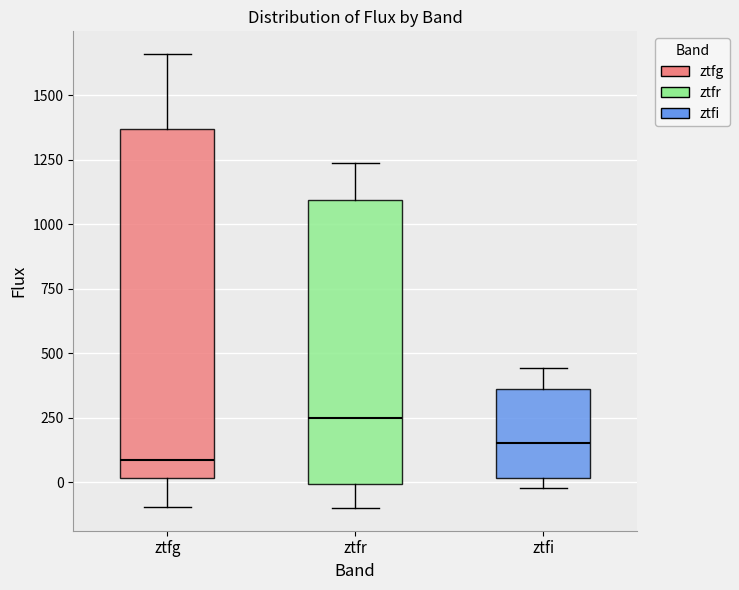

Reading left to right, read every box against the y-axis: the position of its median line, the range the box covers, and the ends of its whiskers. The values are not printed on the chart, so give them approximately, as read against the axis.

ztfg: median 100, box 0 to 1350, whiskers -100 to 1650
ztfr: median 250, box 0 to 1100, whiskers -100 to 1250
ztfi: median 150, box 0 to 350, whiskers 0 (just below the box's lower edge) to 450